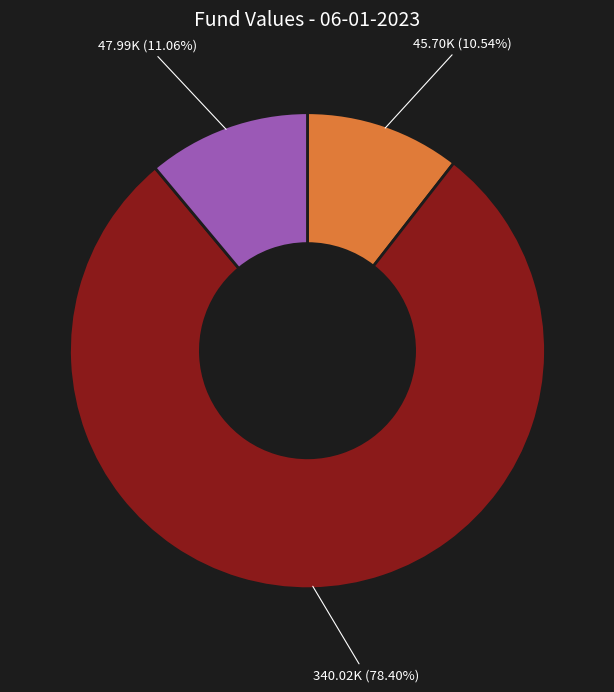

Is there a majority slice in this chart?

Yes